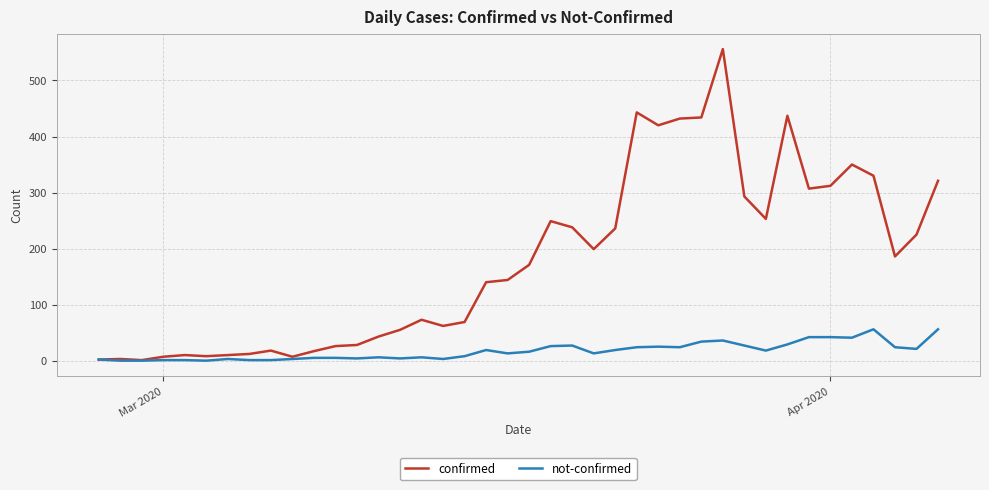

Which series has the largest total across all categories?

confirmed